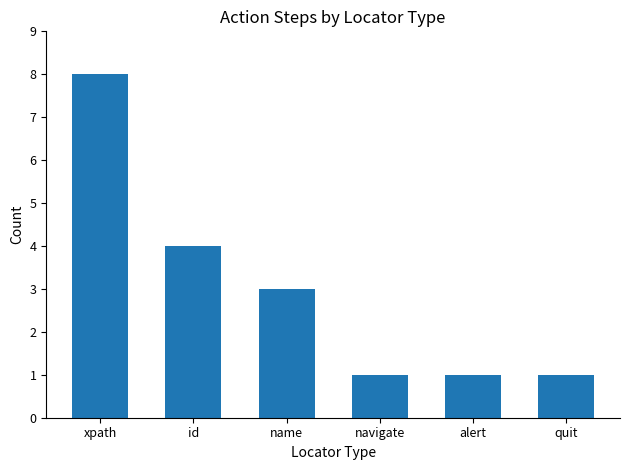

What is the sum of the values at alert and navigate?

2